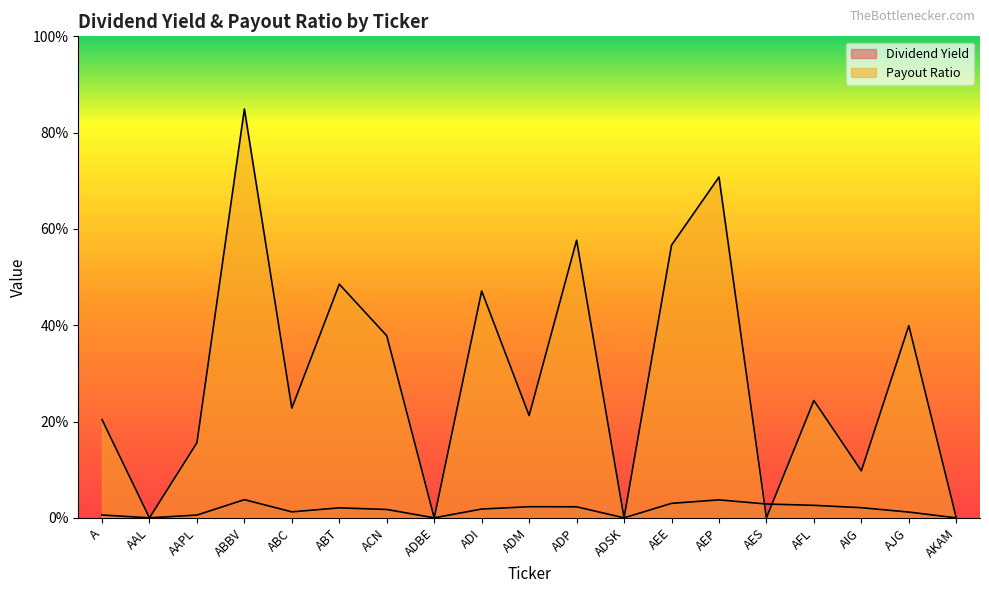

How many lines are shown in the chart?

2